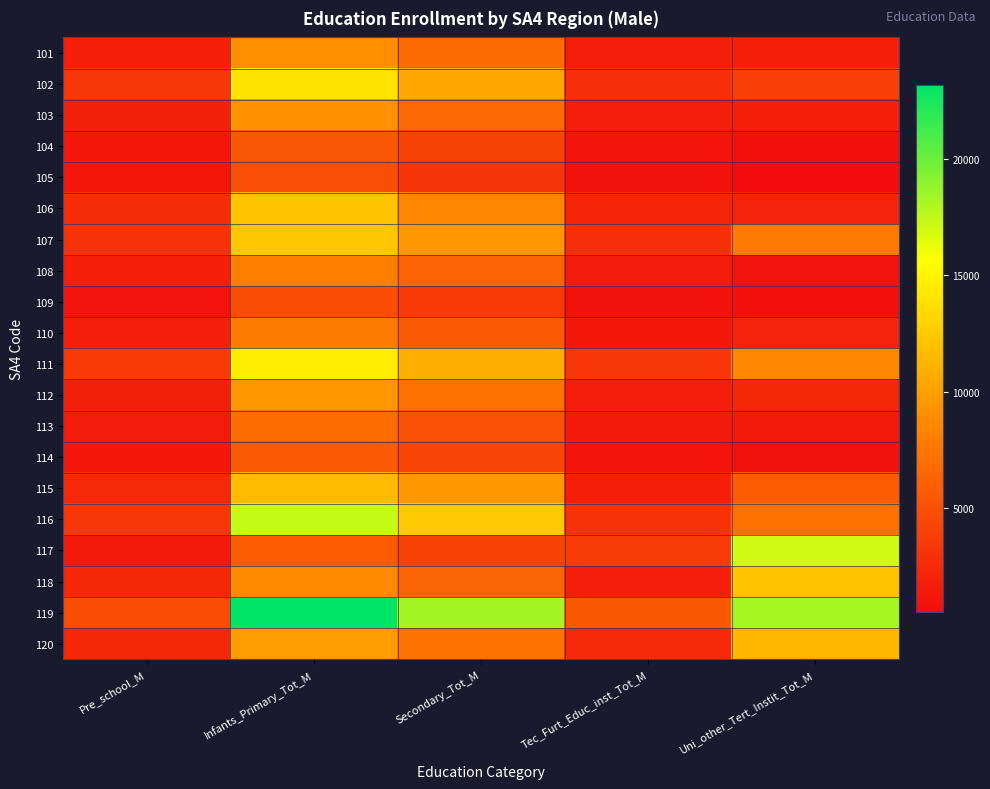

Which series changed the most between Pre_school_M and Secondary_Tot_M?

119